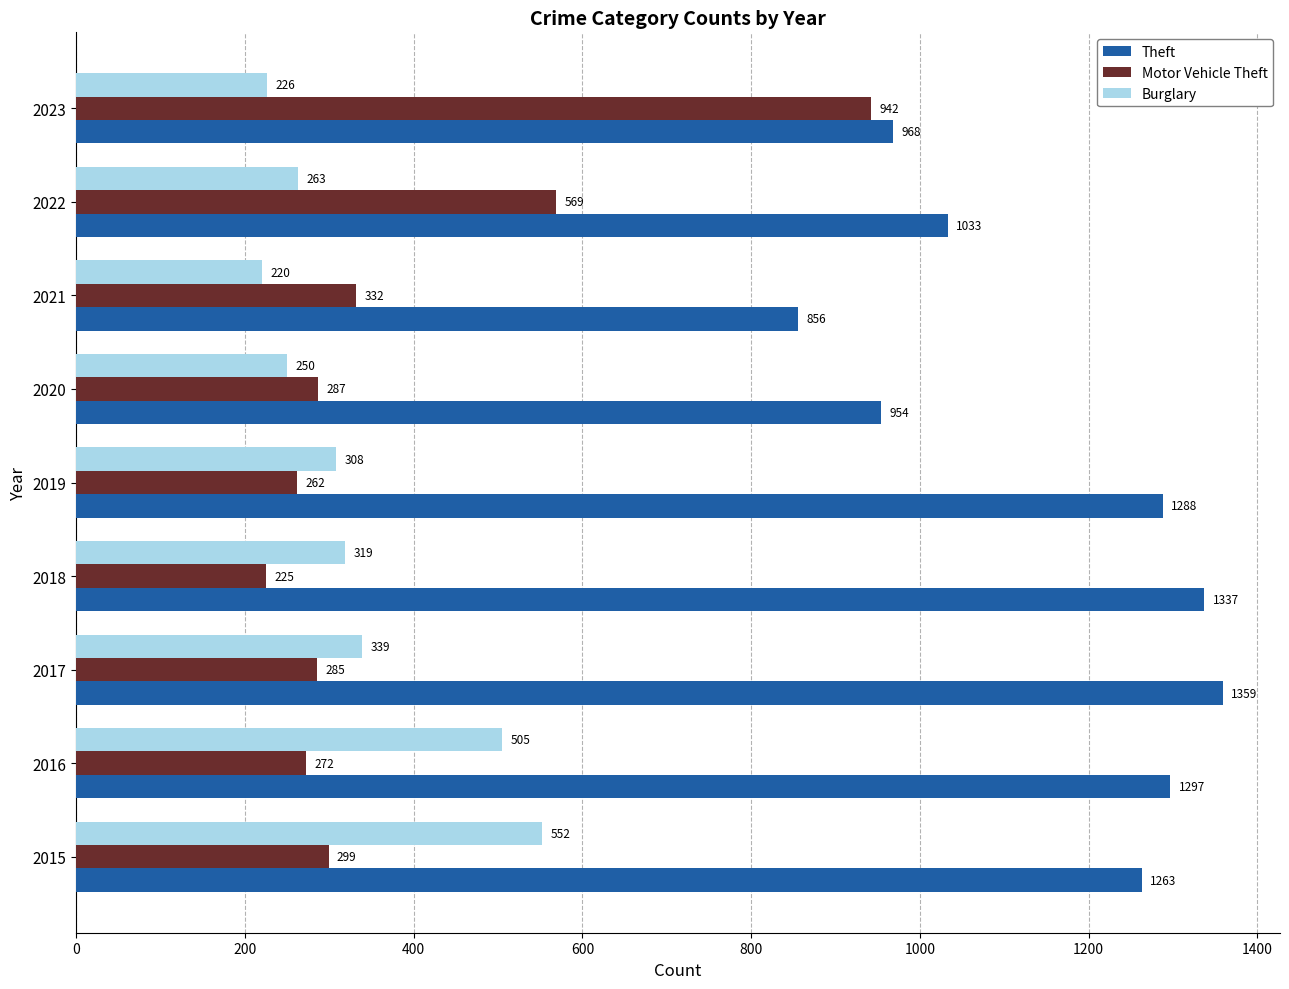

List the labels in order of Motor Vehicle Theft value, smallest first.

2018, 2019, 2016, 2017, 2020, 2015, 2021, 2022, 2023